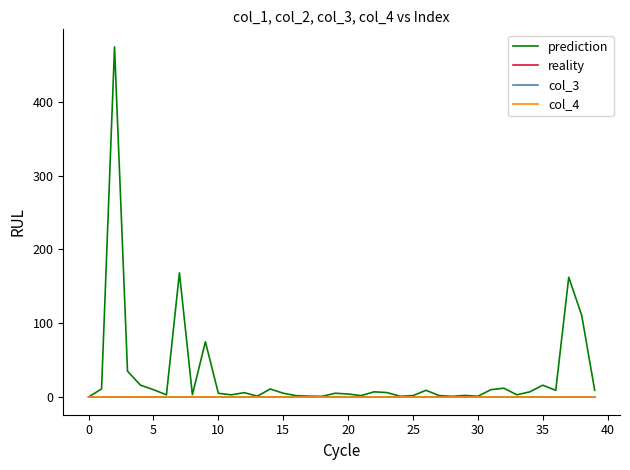

Is this an area chart (filled region under the line)?

No